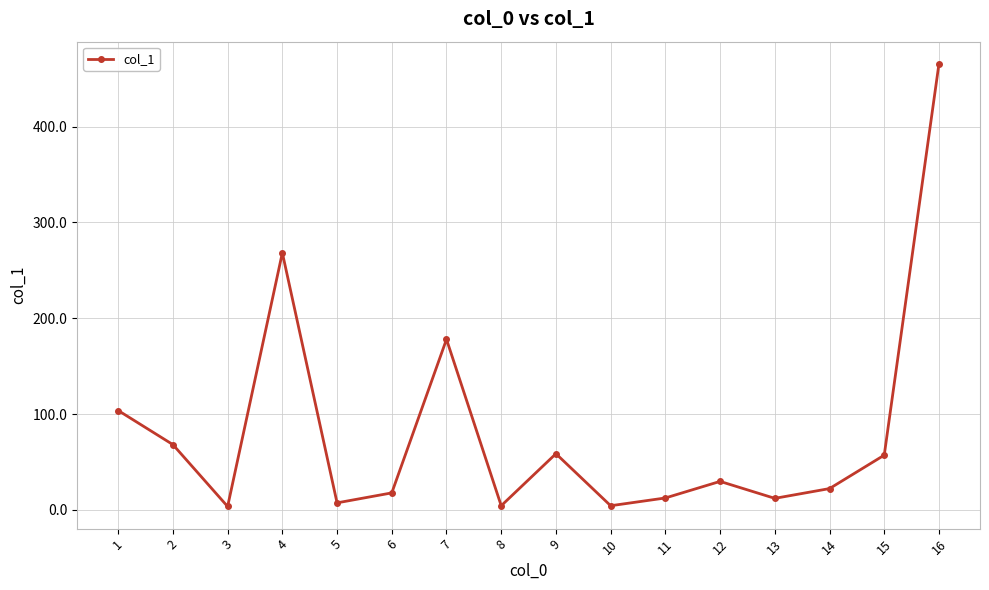

What is the value of the 4th point from the left?

268.3